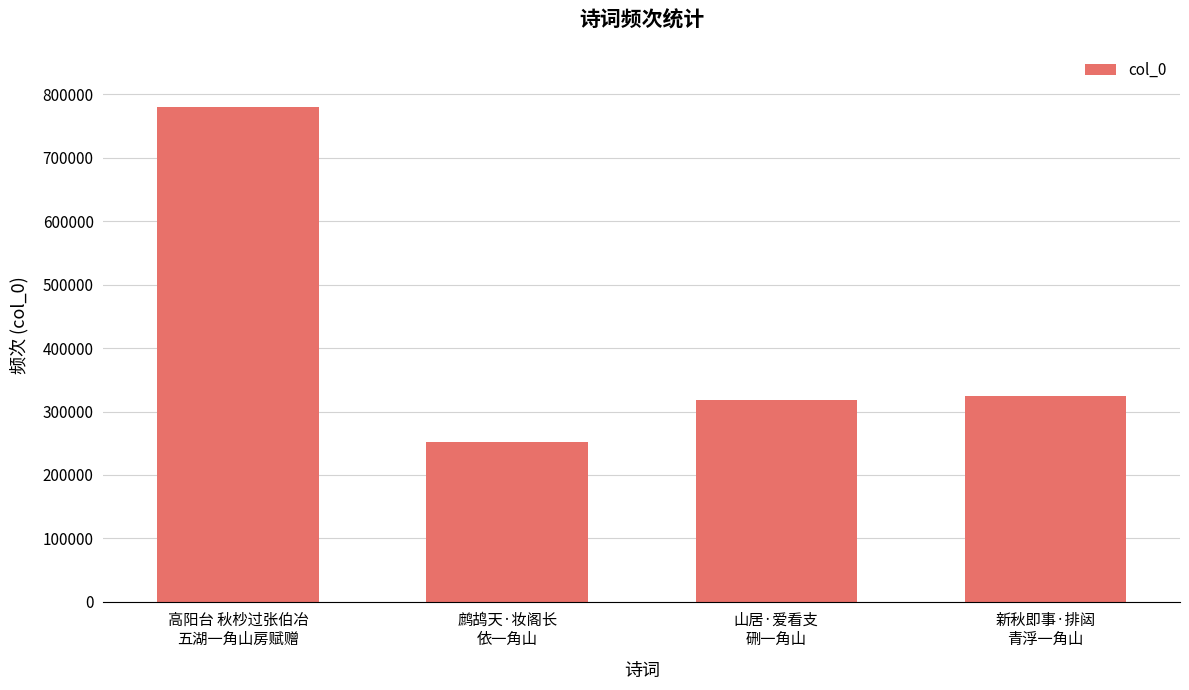

Where does the data first go above 325179?

高阳台 秋杪过张伯冶
五湖一角山房赋赠